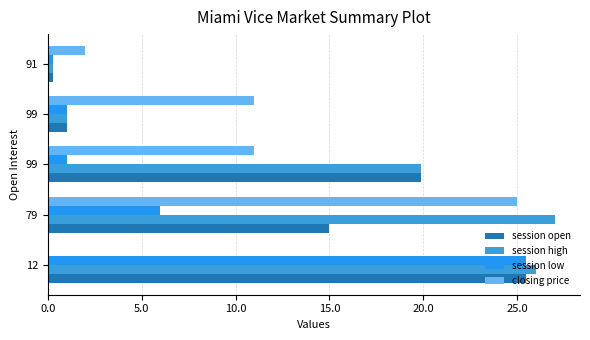

How many values in closing price are above zero?

4